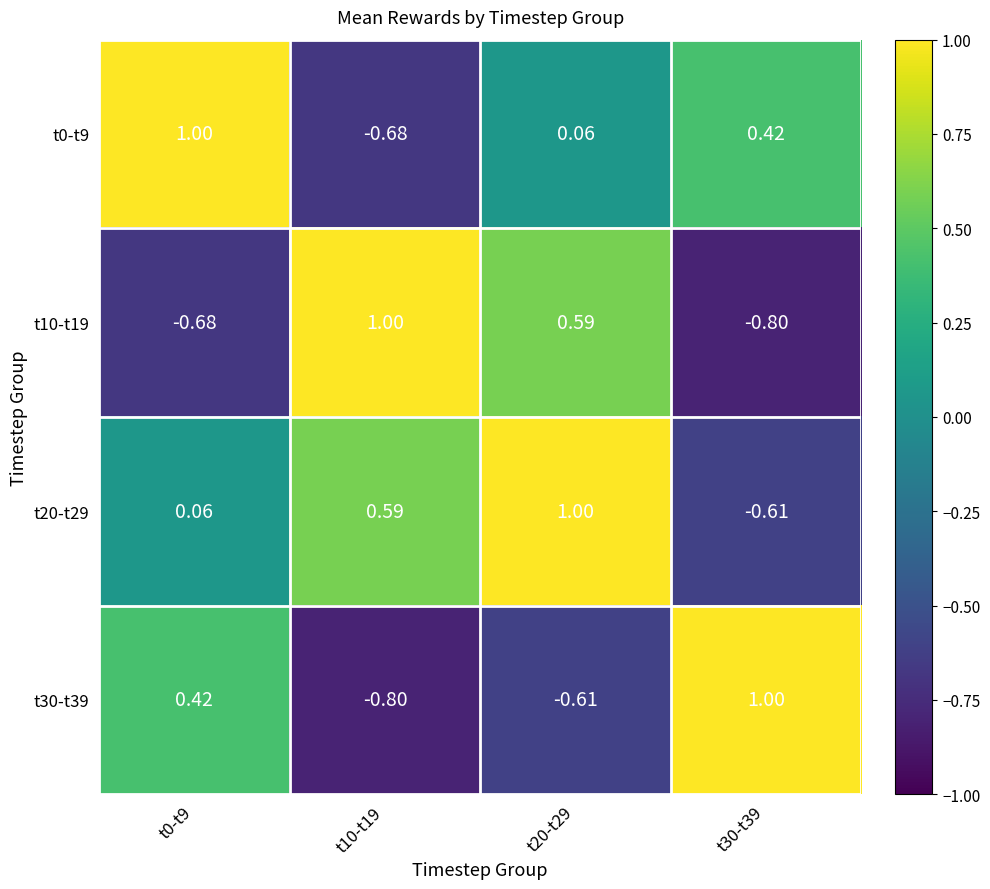

Is the value of t30-t39 at t30-t39 greater than the value of t20-t29 at t0-t9?

Yes